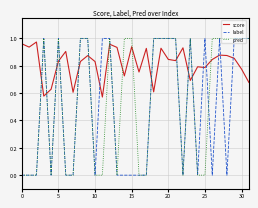

Rank the series by their average value, from highest to lowest.

score, pred, label